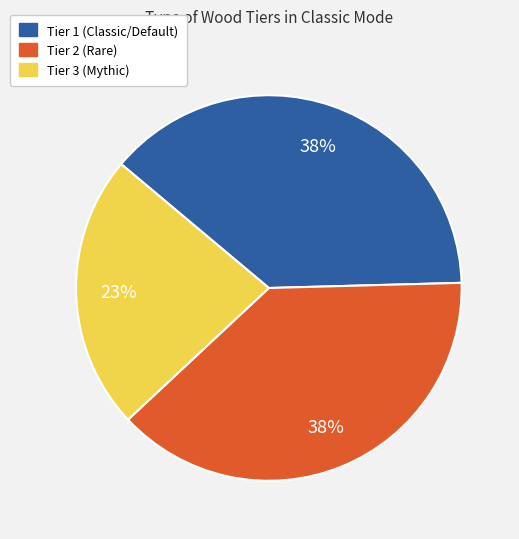

What is the smallest slice in the pie chart?

Tier 3 (Mythic)